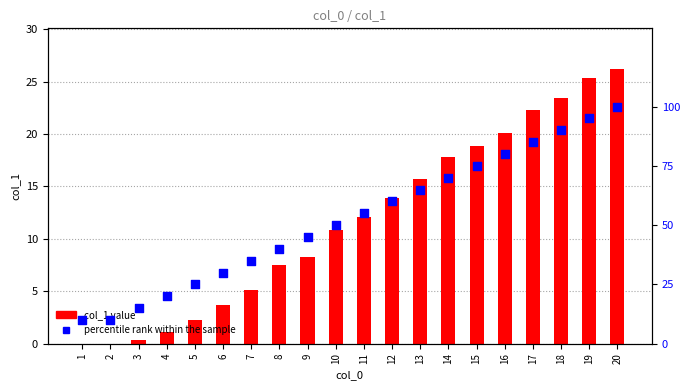

Which series reaches the maximum Y coordinate?

percentile rank within the sample